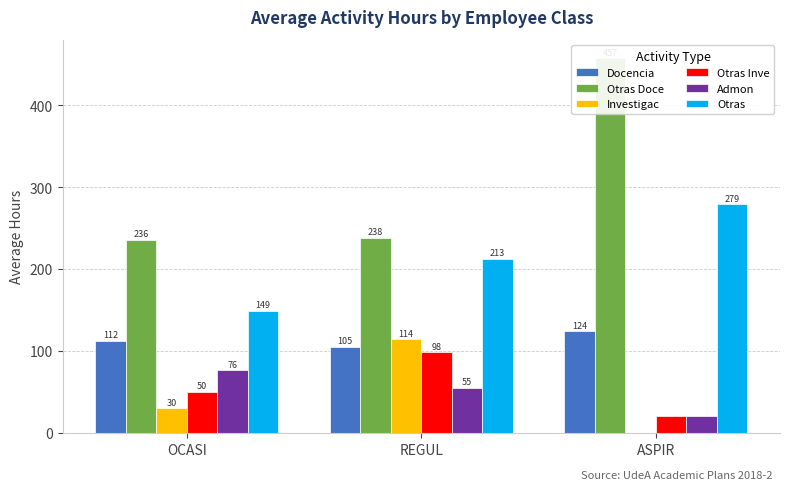

Which series has the largest range (max minus min)?

Otras Doce